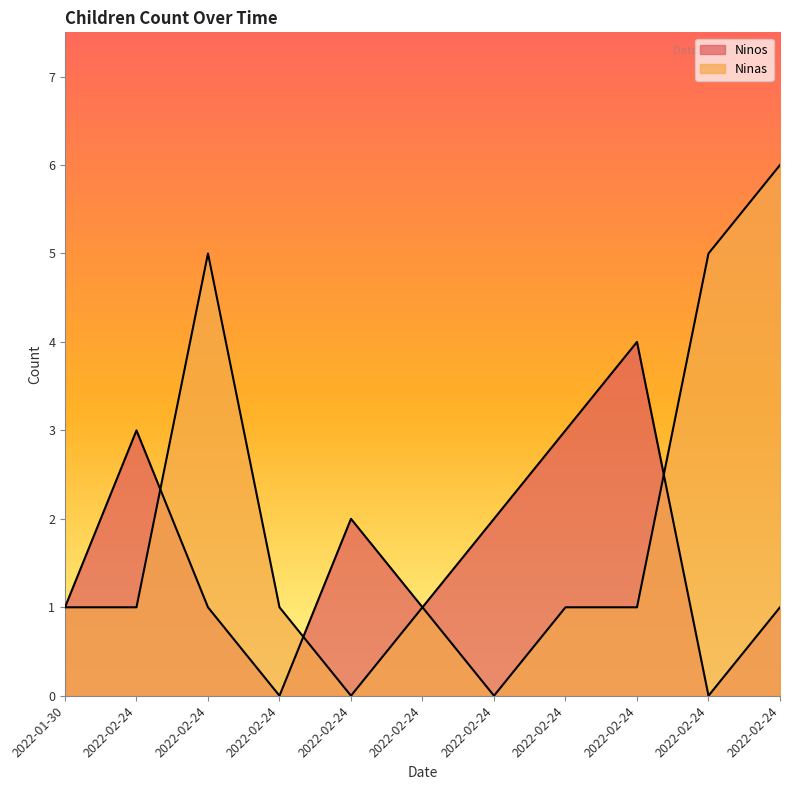

True or false: Ninos has more than 0 points higher than both neighbors.

True